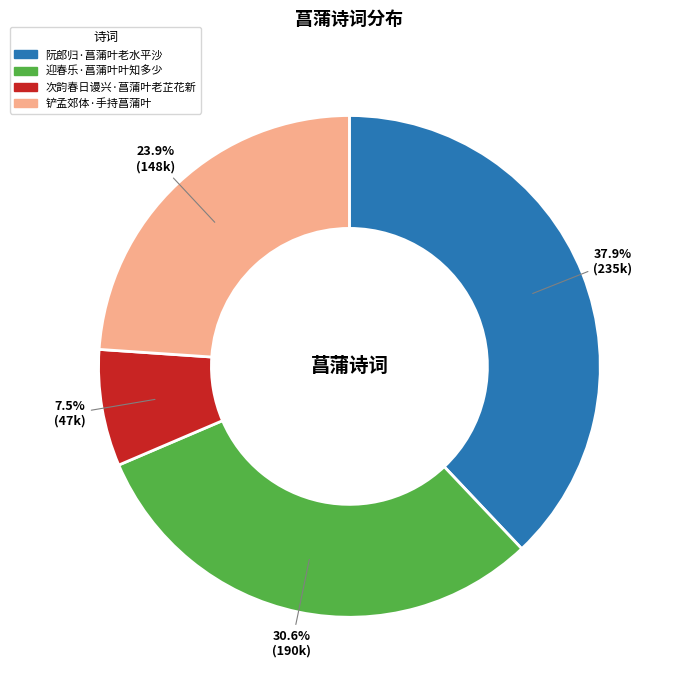

What percentage do 铲孟郊体·手持菖蒲叶 and 次韵春日谩兴·菖蒲叶老芷花新 together represent?

31.4%